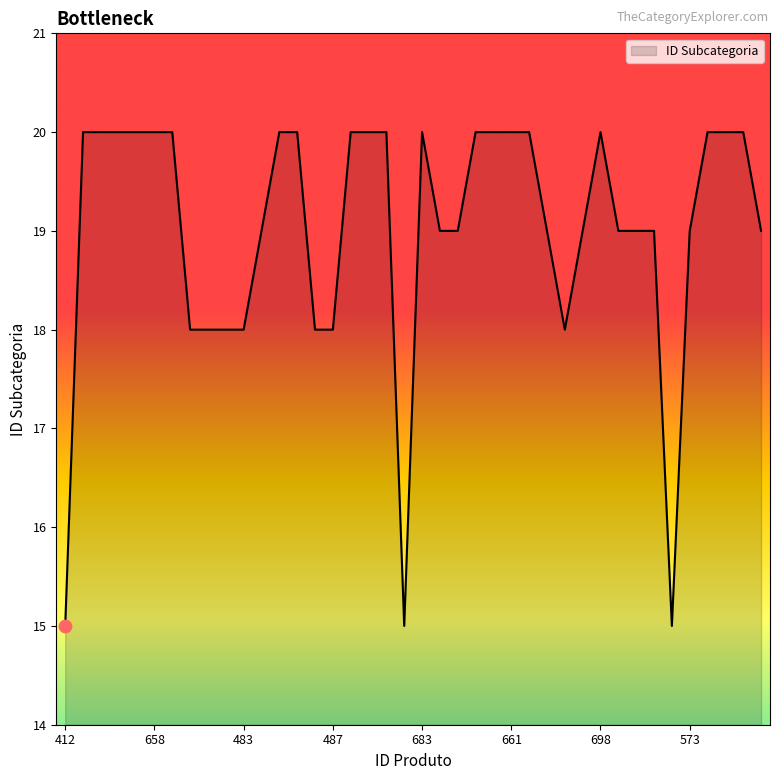

What is the maximum value shown in the chart?

20